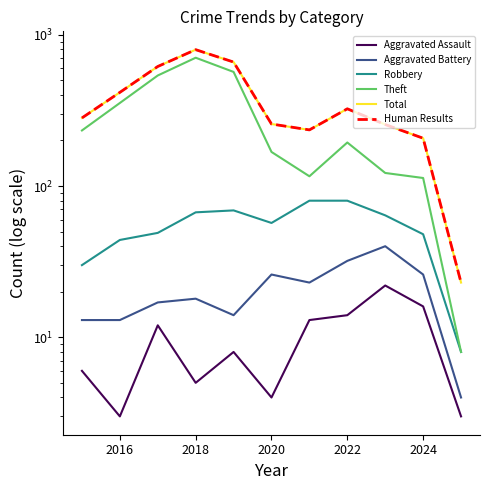

What is the minimum value shown in the chart?

3